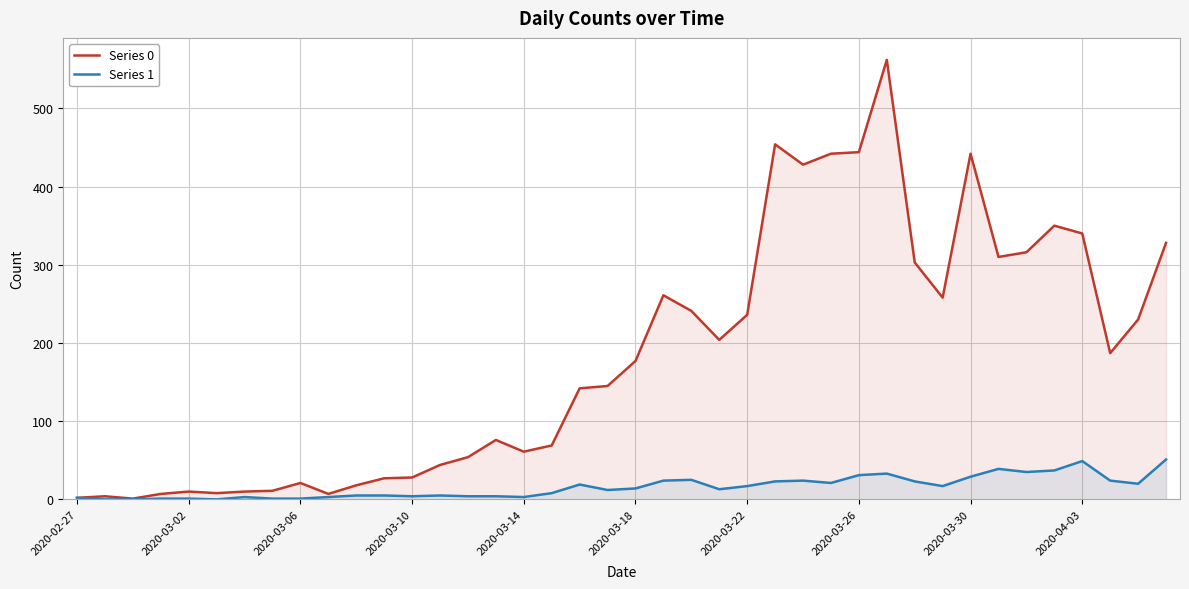

Count the number of data series in this chart.

2